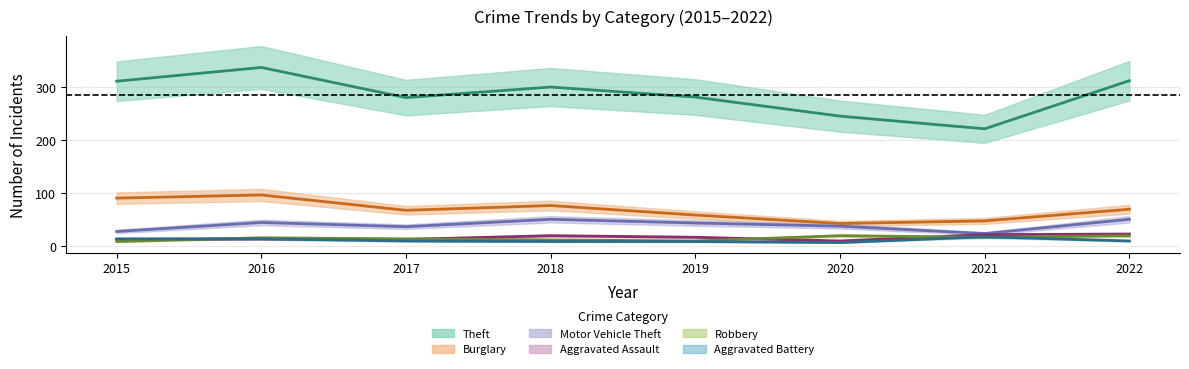

Rank the series by their maximum value, from lowest to highest.

Aggravated Battery, Robbery, Aggravated Assault, Motor Vehicle Theft, Burglary, Theft